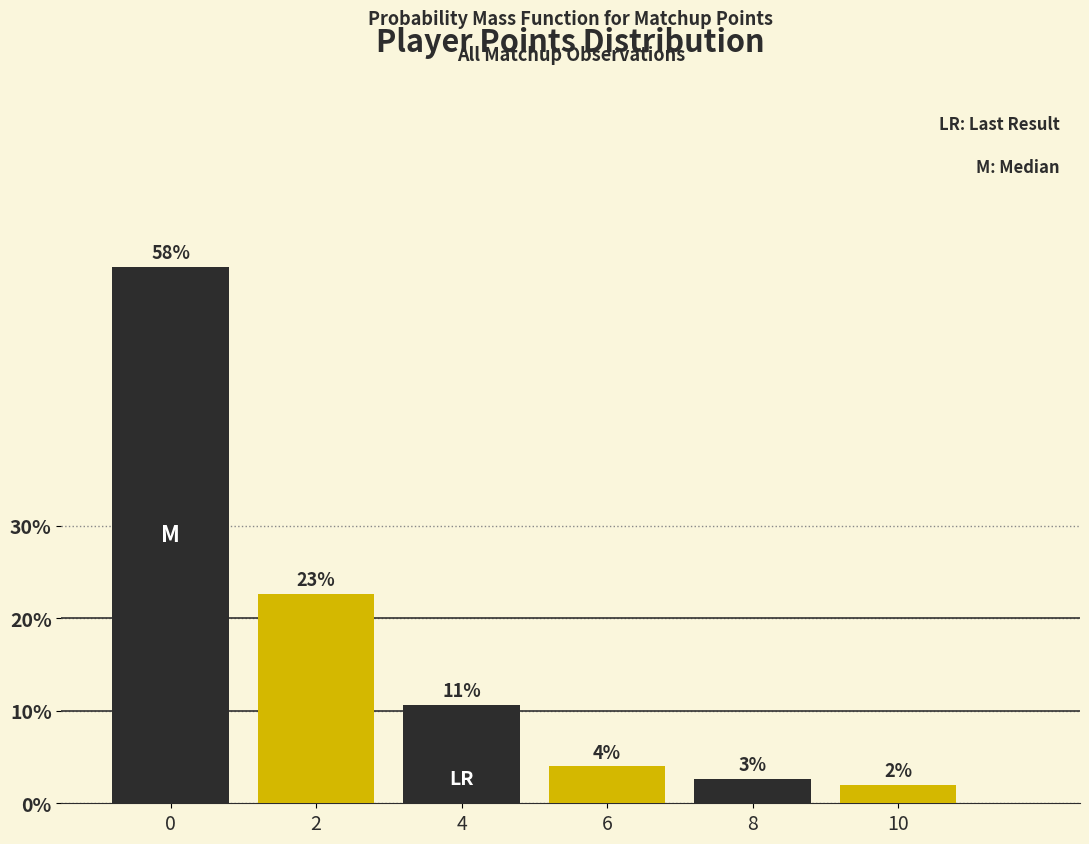

Rank the categories by value from lowest to highest.

10, 8, 6, 4, 2, 0